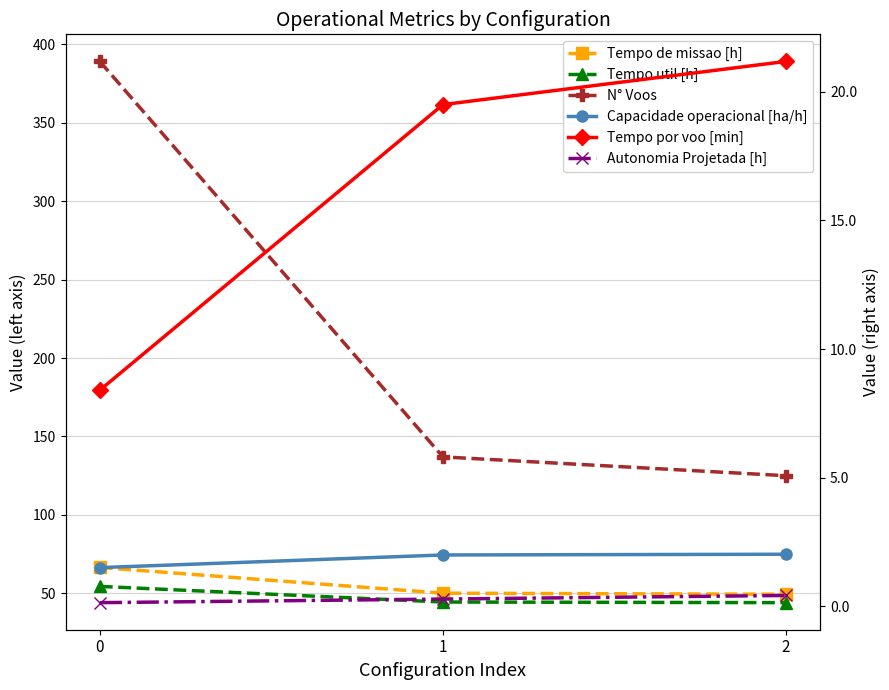

The Autonomia Projetada [h] series shows 0.4 at 2. True or false?

True